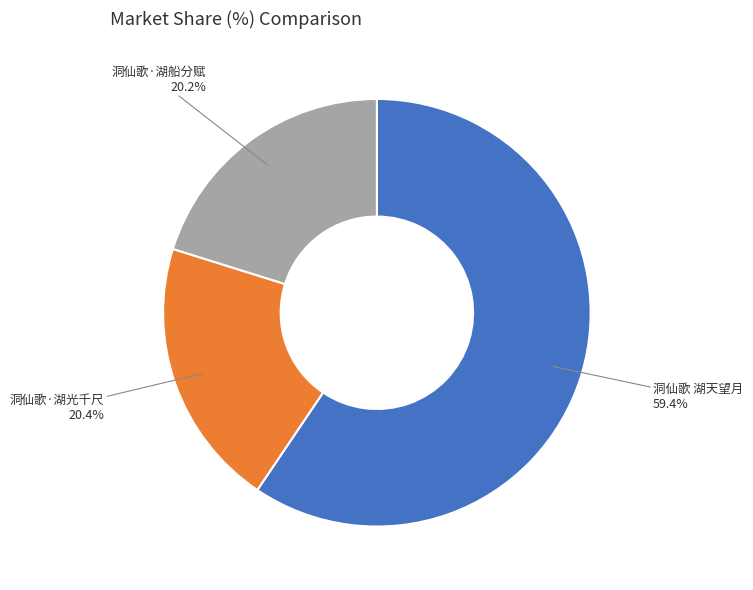

To the nearest percent, what is the difference between the largest and smallest slice percentages?

39%